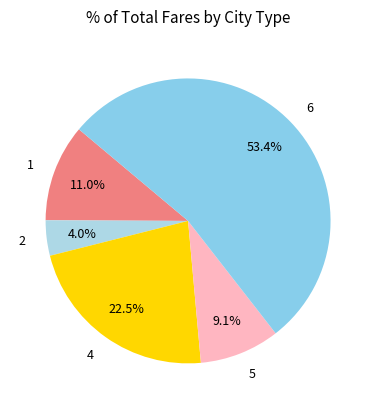

To the nearest percent, what is the average slice percentage?

20%